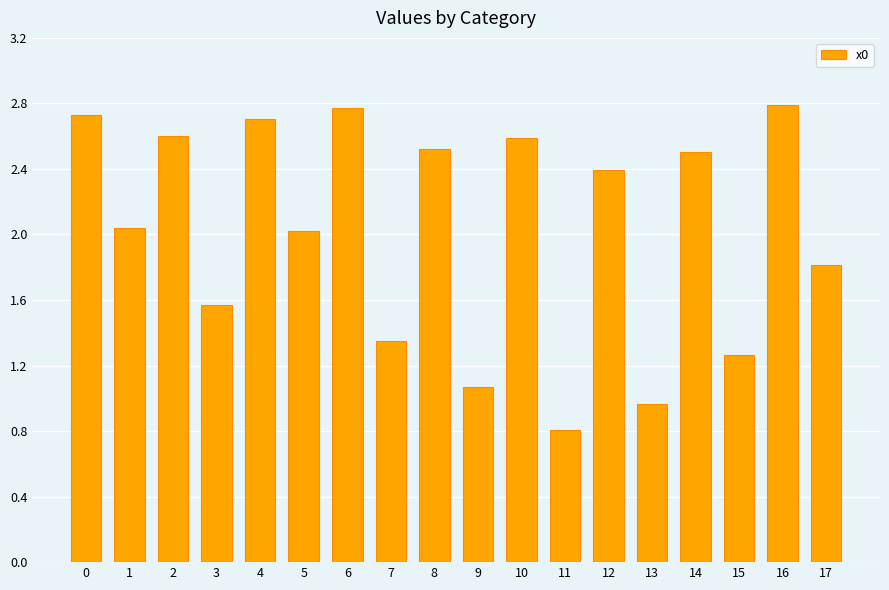

Is it true that the value at 6 is 2.8?

True